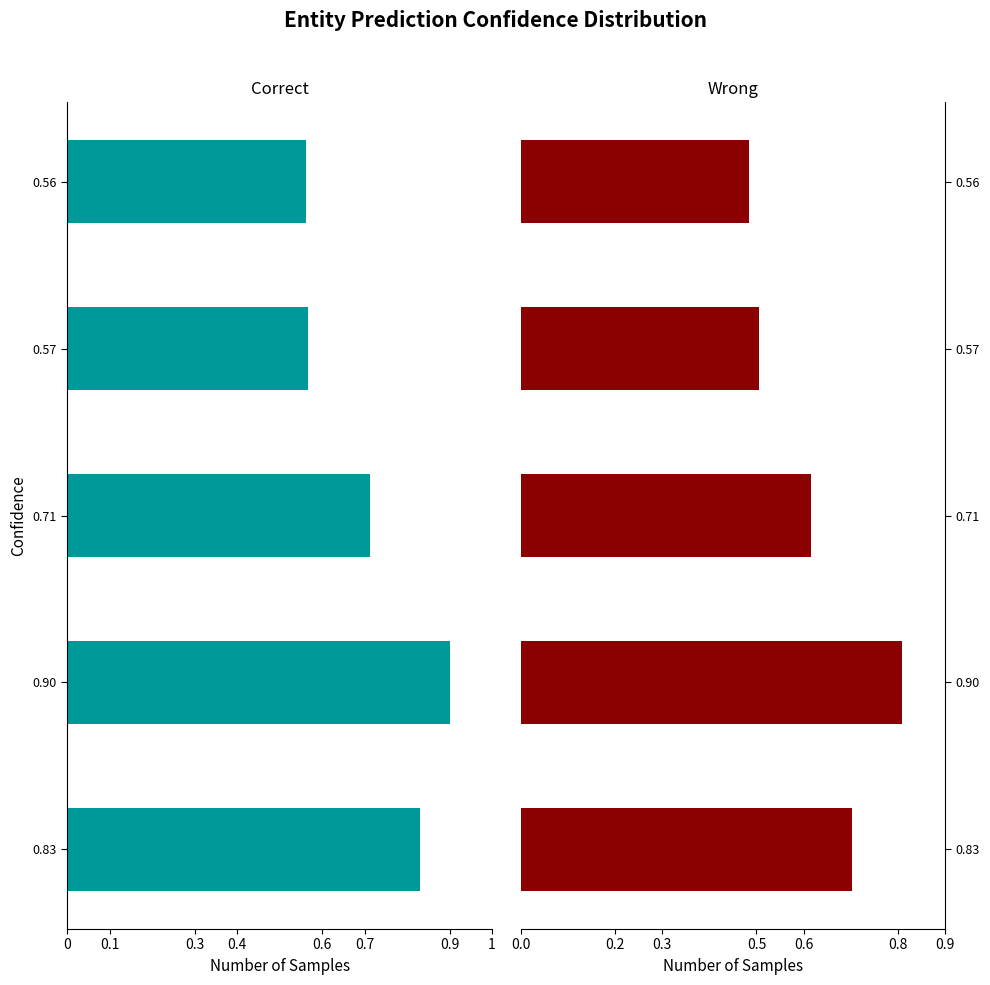

Between 0.56 and 0.57, which is larger?

0.56